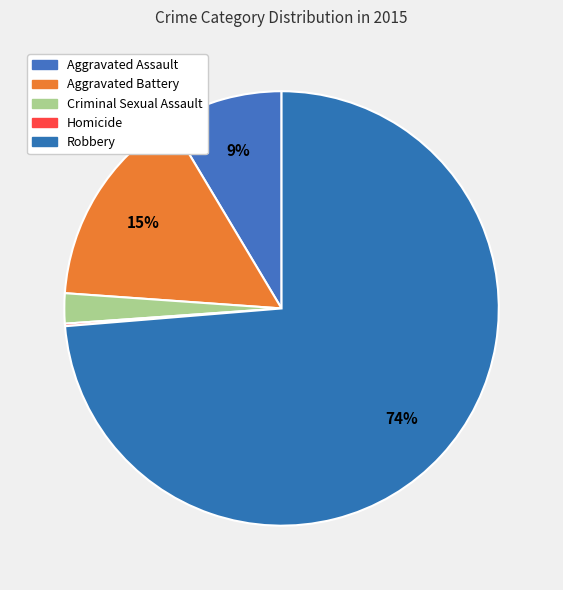

What is the largest slice in the pie chart?

Robbery